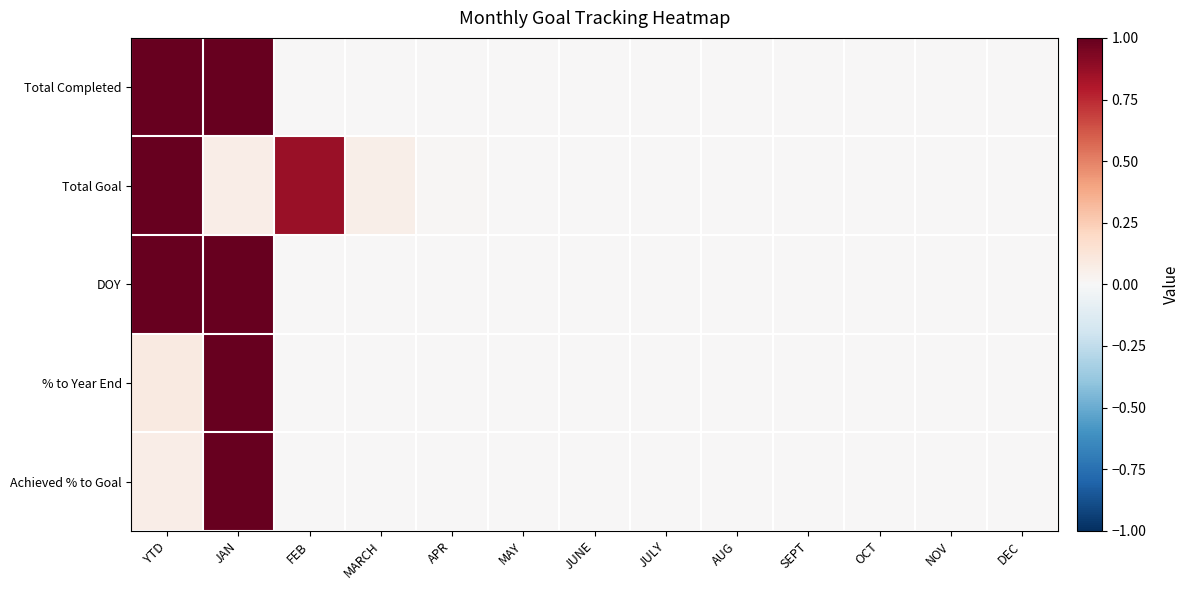

Between YTD and JUNE, which series saw the biggest shift?

Total Completed